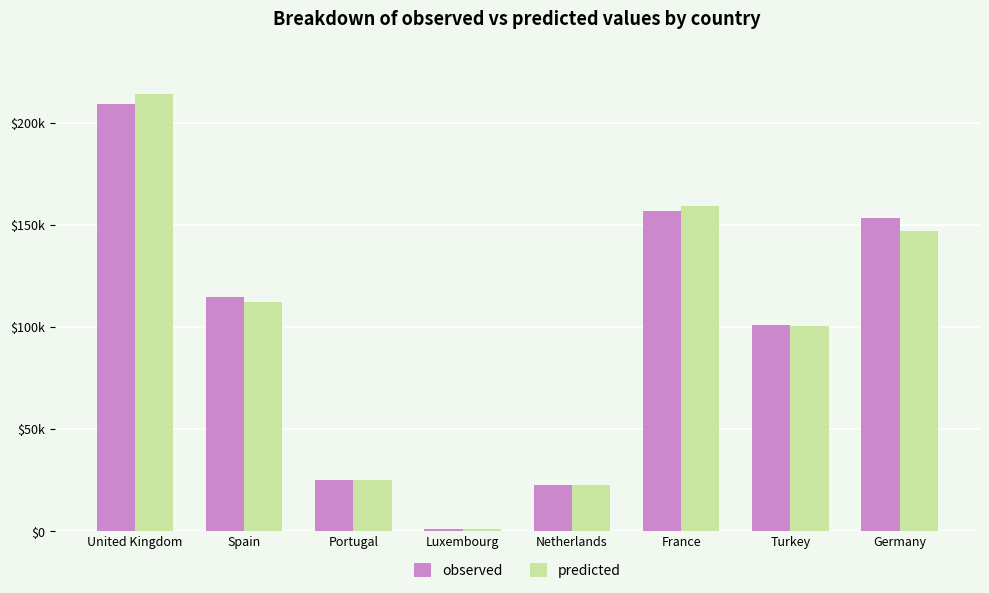

What is the approximate value of predicted at Portugal, to the nearest 10?

25080